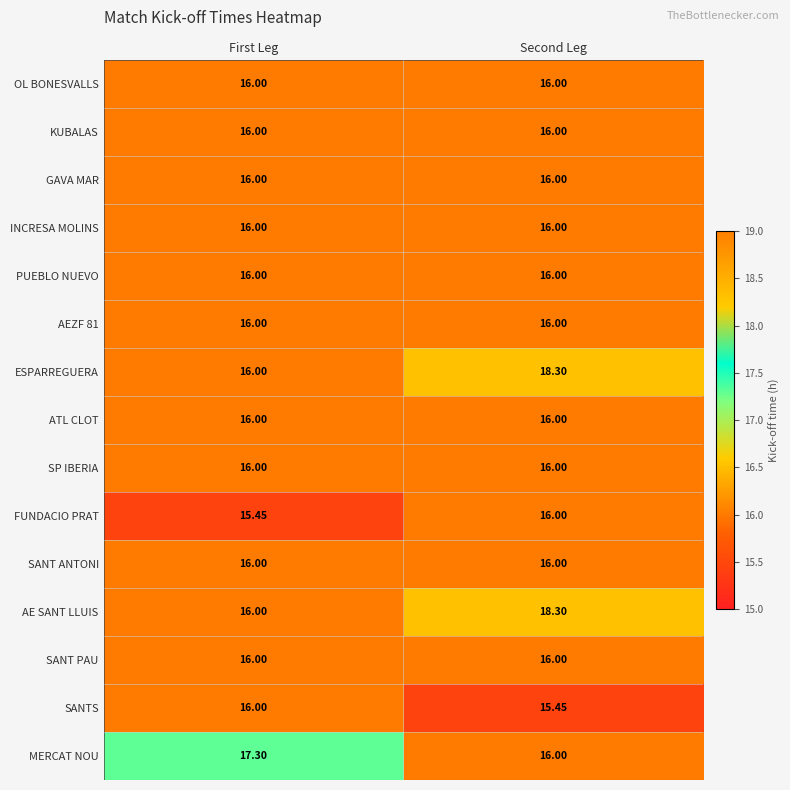

At which category is the sum across all series the highest?

Second Leg